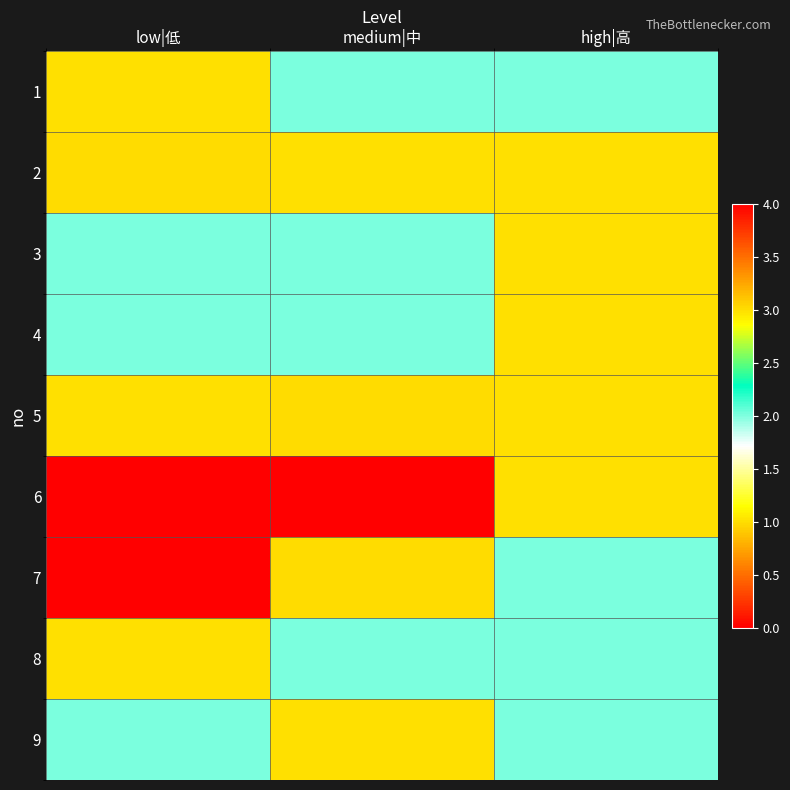

Which has a higher value, medium|中 or high|高?

medium|中